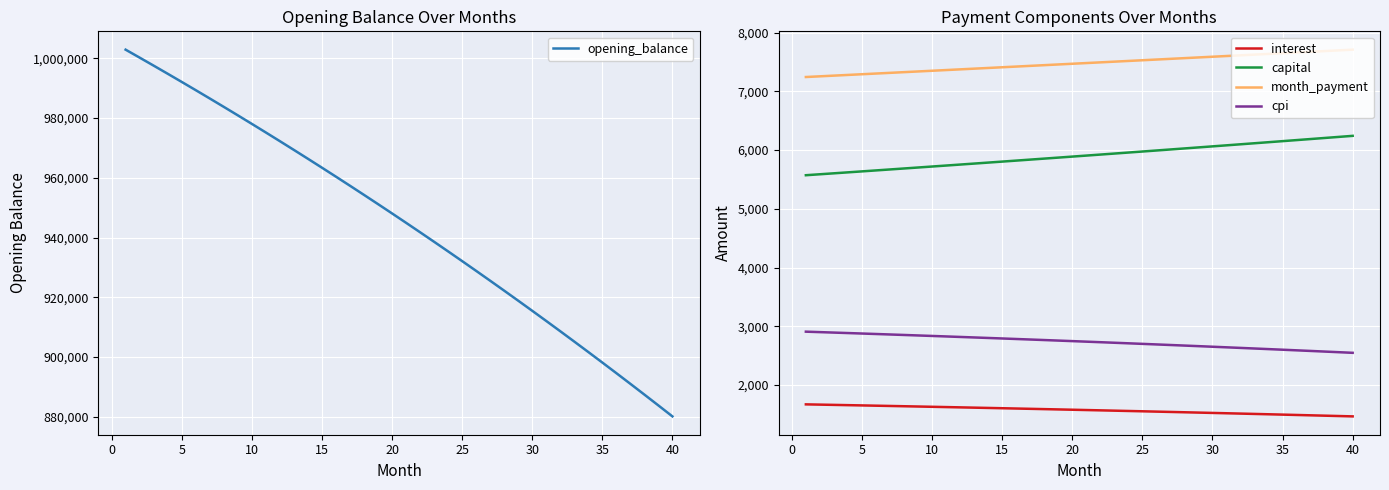

What is the maximum value for cpi?

2908.9